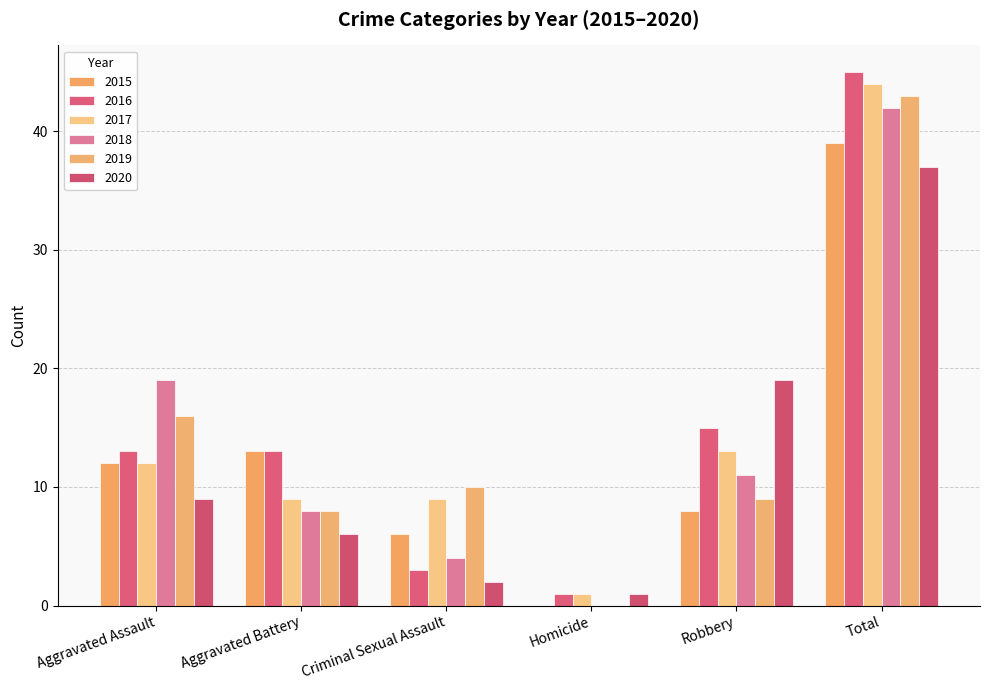

At Criminal Sexual Assault, list the series in order from largest to smallest.

2019, 2017, 2015, 2018, 2016, 2020